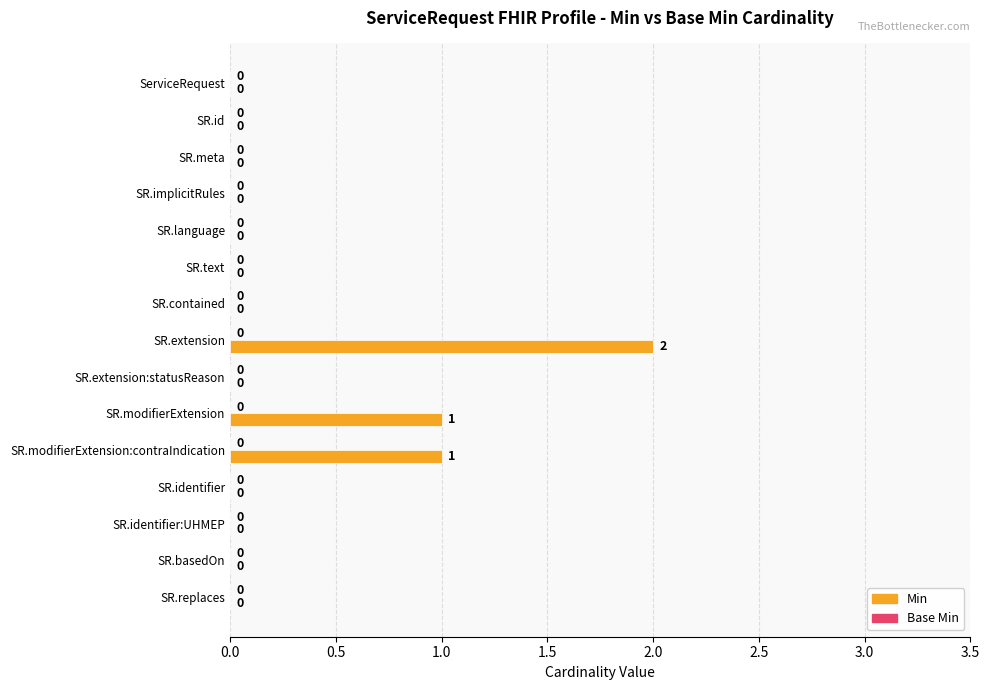

What is the sum of all values?

4